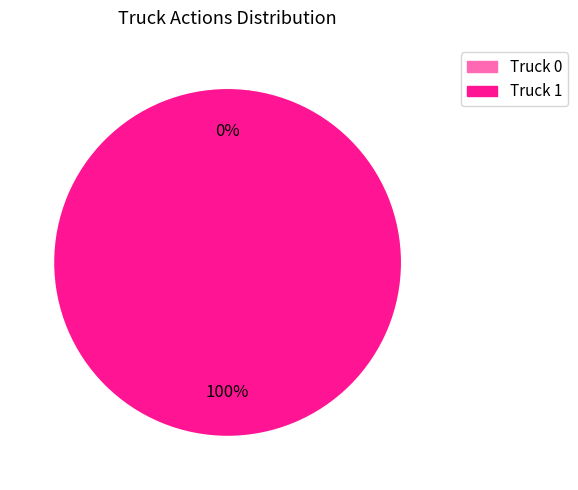

The Truck 0 slice represents 0% of the pie. True or false?

True